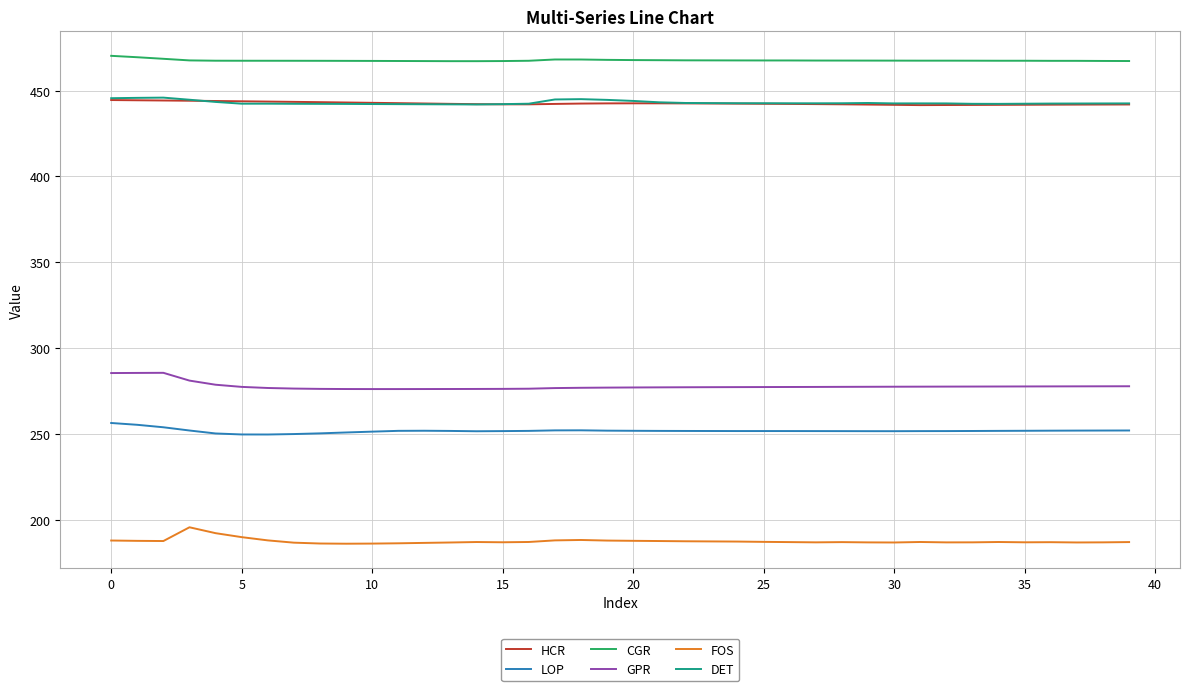

What is the maximum value shown in the chart?

470.3